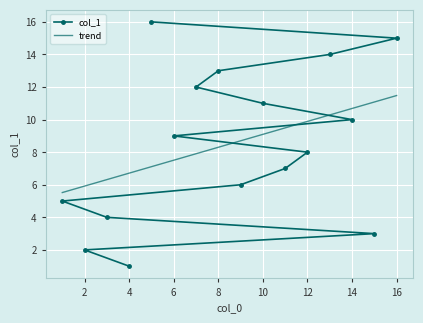

How many categories are shown in the chart?

16